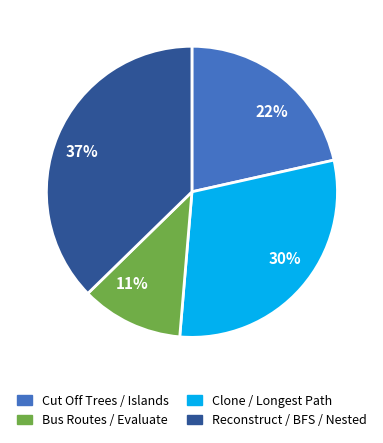

To the nearest percent, what portion does Cut Off Trees / Islands represent?

22%